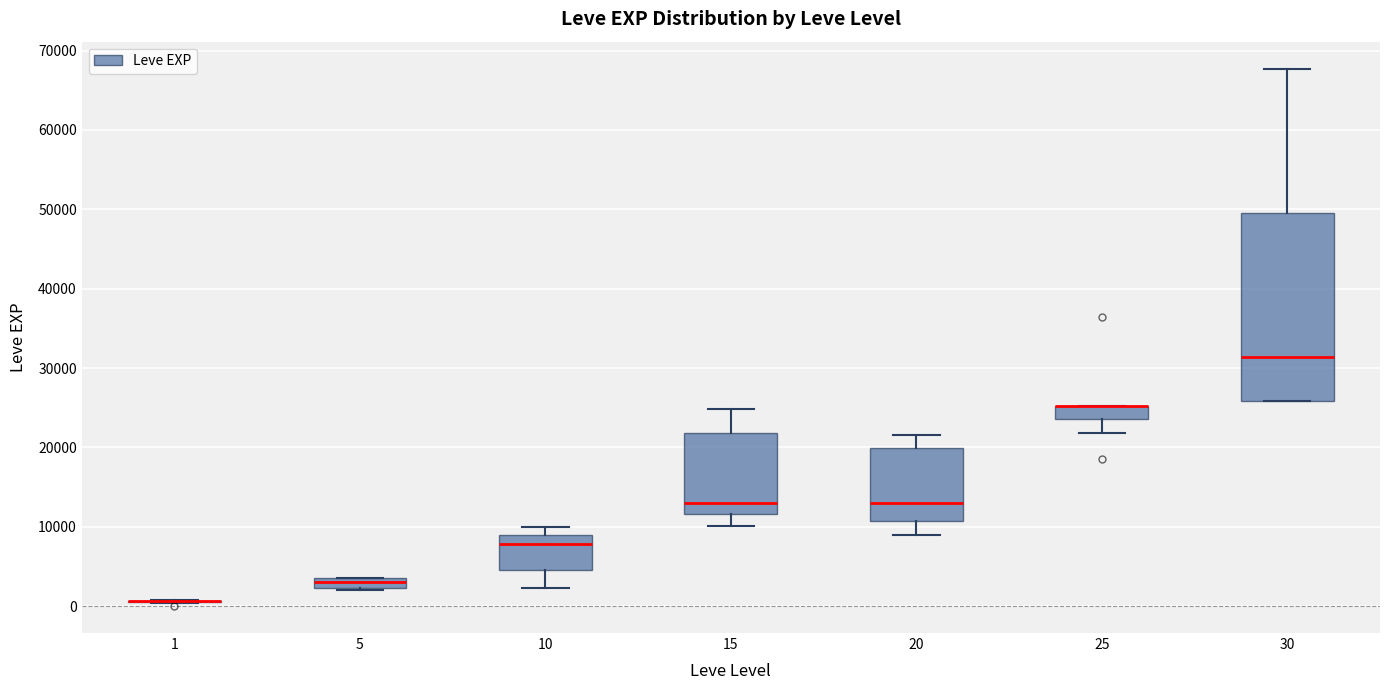

Where is the lower edge of the box at x = 20 on the y-axis? The values are not printed on the chart, so give them approximately, as read against the axis.

11000